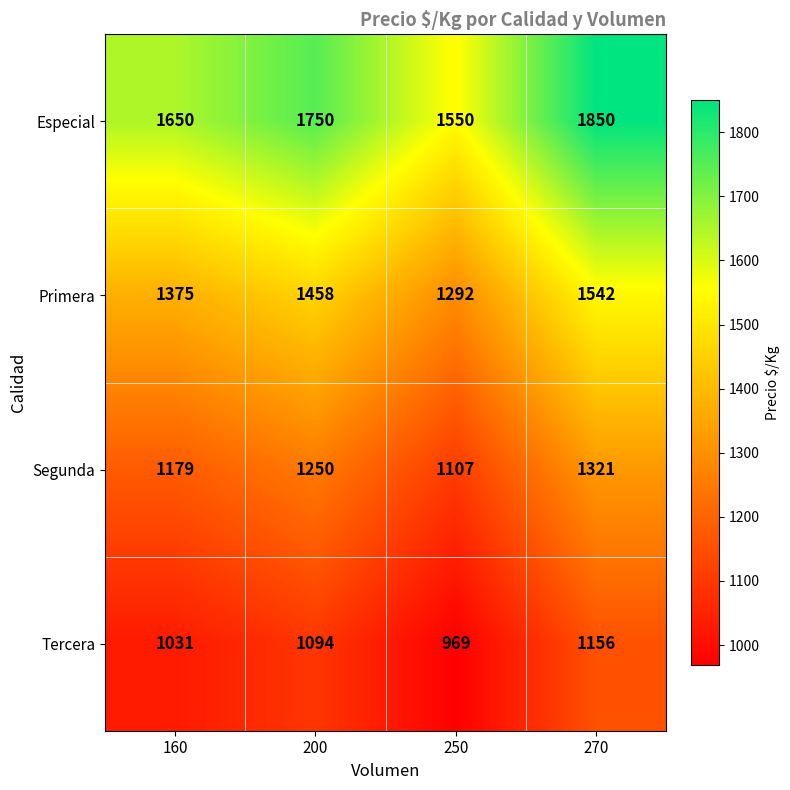

At which label is Especial closest to 1700?

160